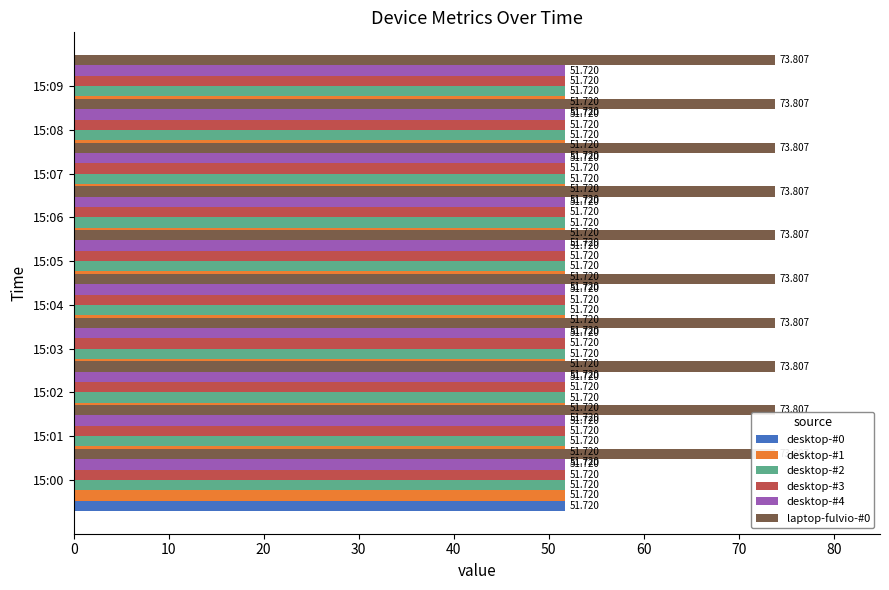

Is it true that desktop-#4 equals 51.7 at 15:06?

True